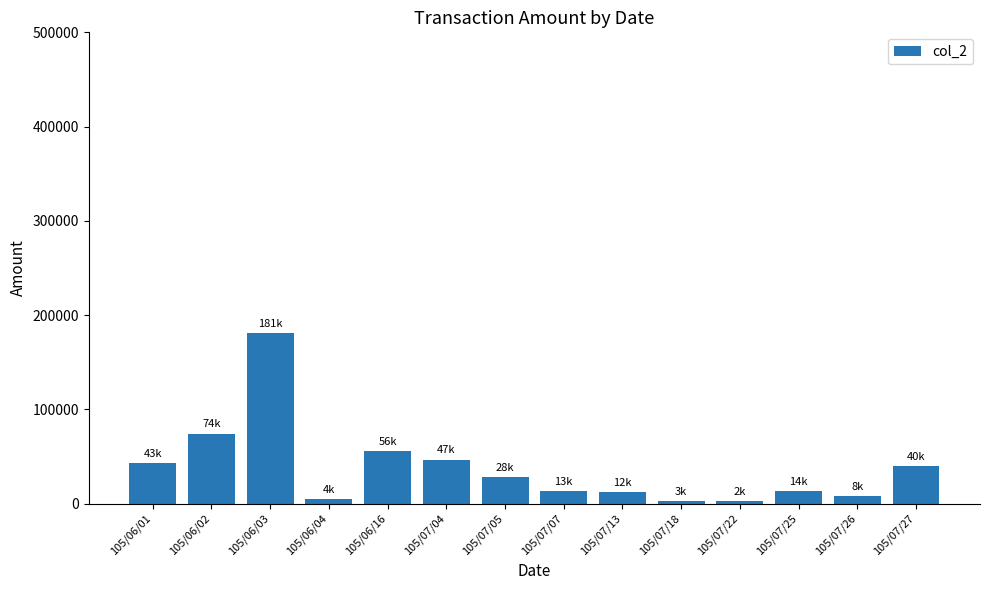

What is the average value?

37398